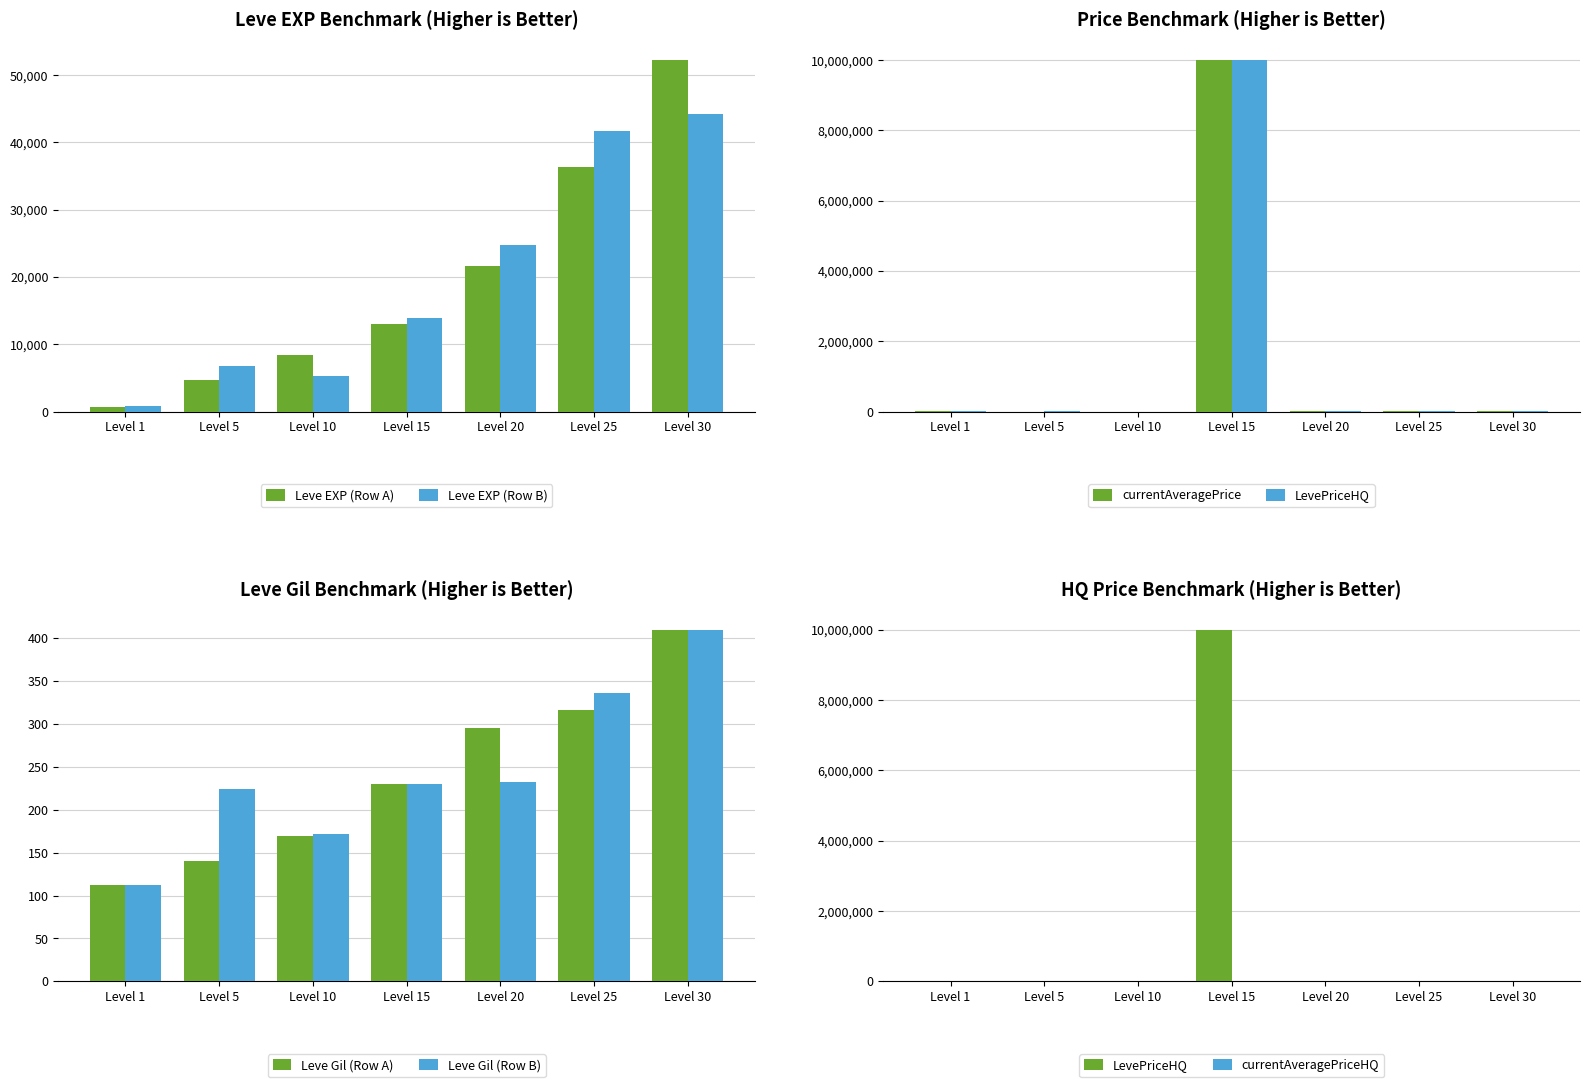

What are all the series names shown in the legend?

Leve EXP, Leve Gil, currentAveragePrice, LevePriceHQ